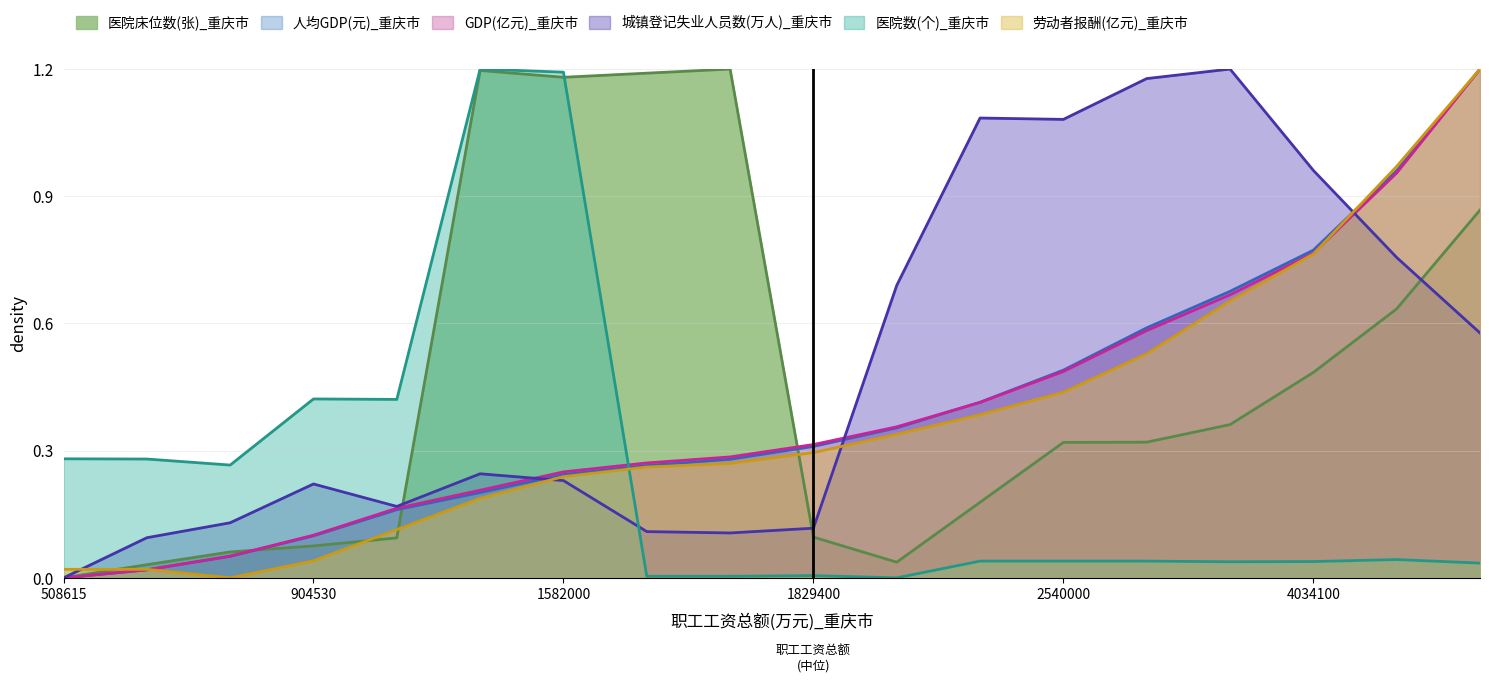

Which series has the largest range (max minus min)?

医院床位数(张)_重庆市